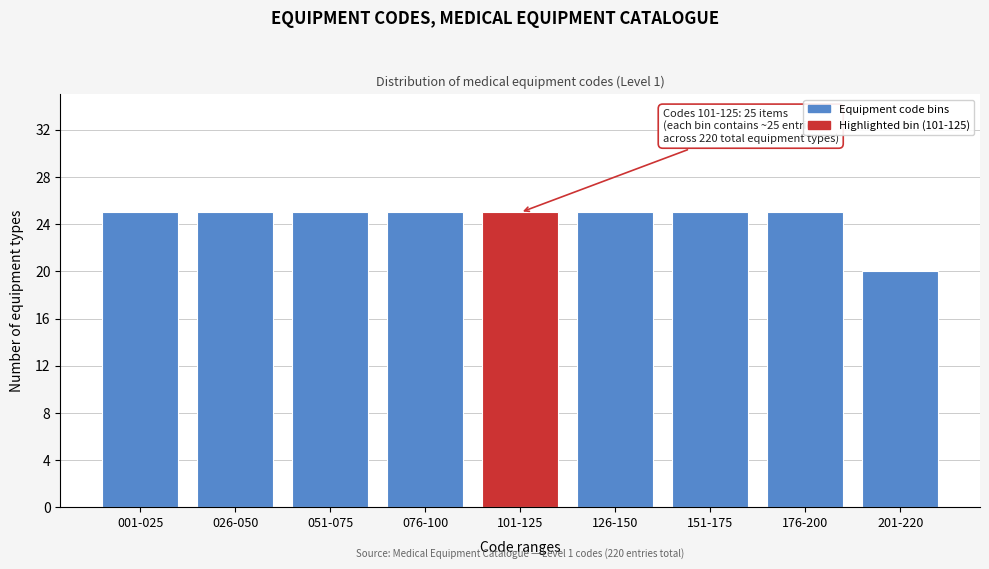

Reading right to left, what are all the values shown in this chart?

201-220=20	176-200=25	151-175=25	126-150=25	101-125=25	076-100=25	051-075=25	026-050=25	001-025=25